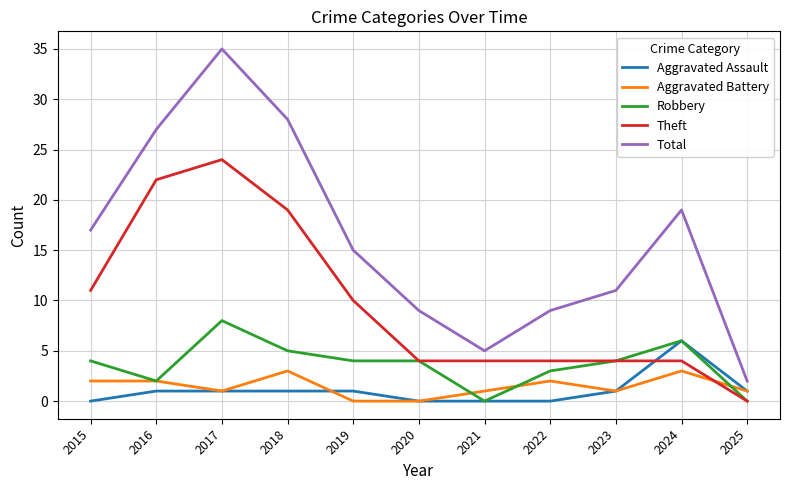

What is the sum of the Aggravated Battery values at 2018 and 2020?

3